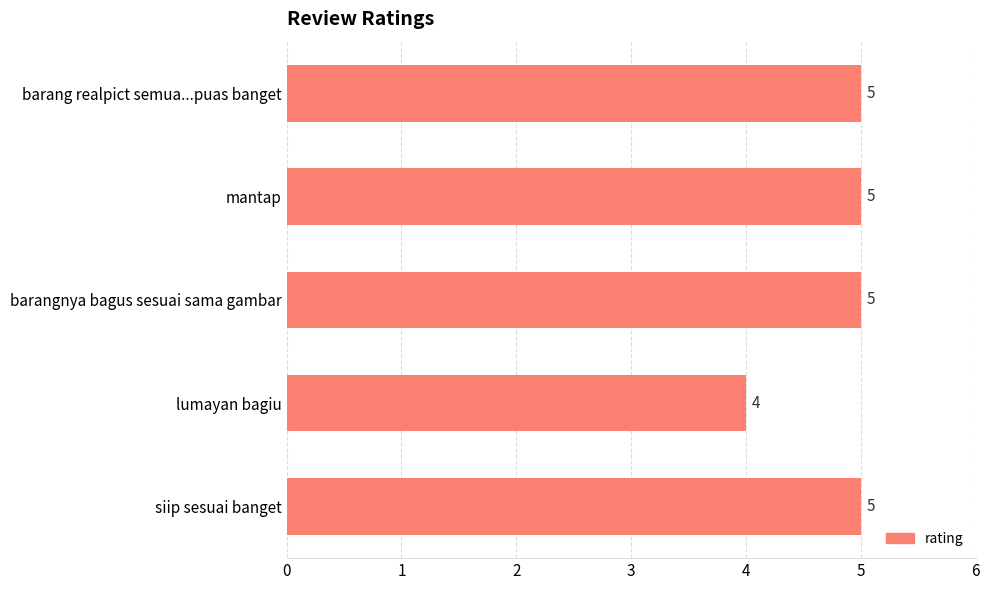

Reading bottom to top, list all the values displayed in this chart.

siip sesuai banget=5	lumayan bagiu=4	barangnya bagus sesuai sama gambar=5	mantap=5	barang realpict semua...puas banget=5